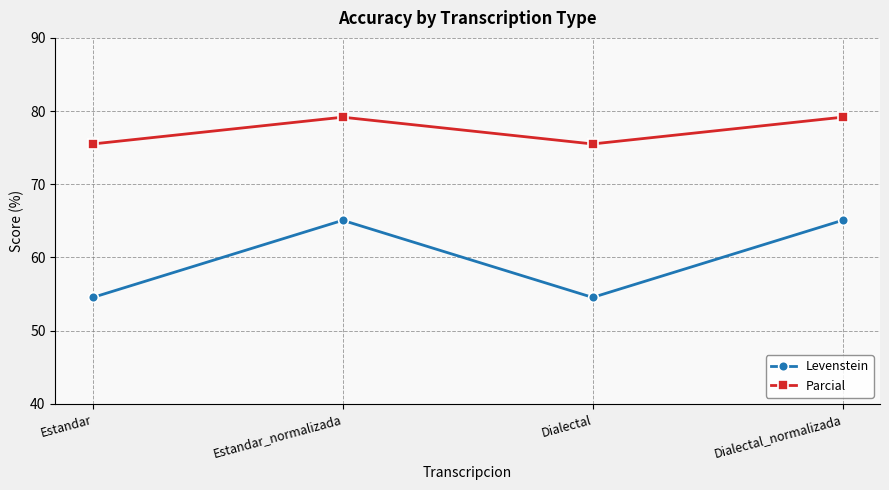

What value does the Levenstein series have at Estandar?

54.5